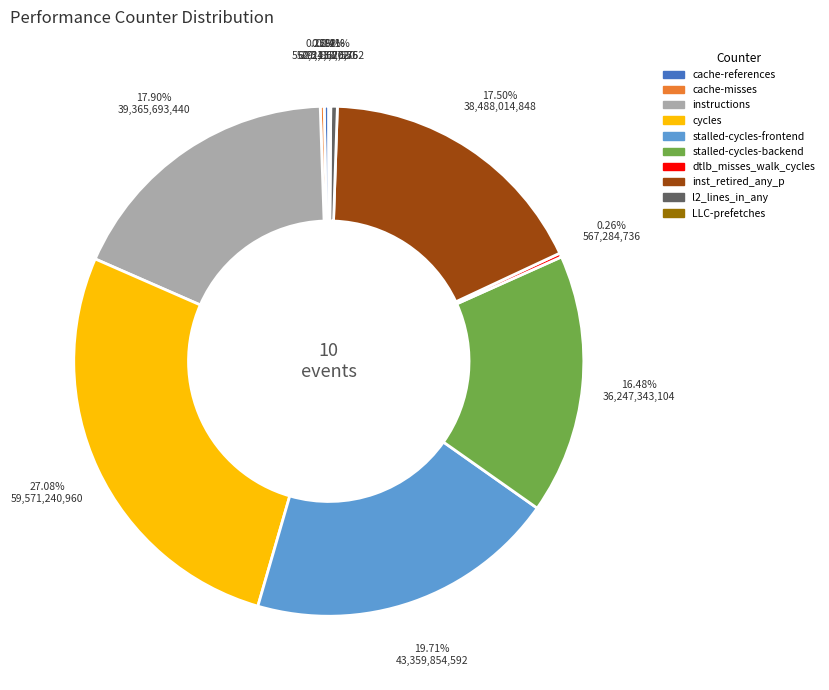

Is l2_lines_in_any the majority of the pie?

No